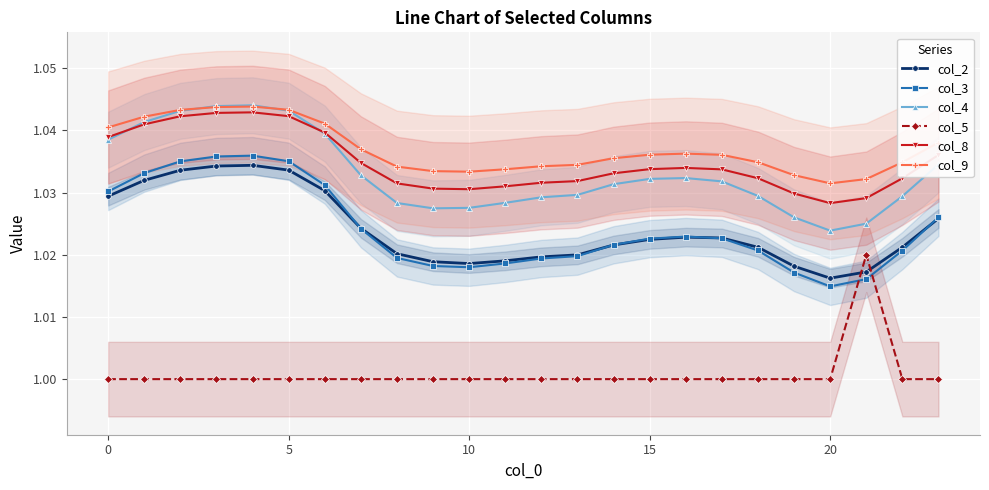

What is the label of the 19th point from the left?

18